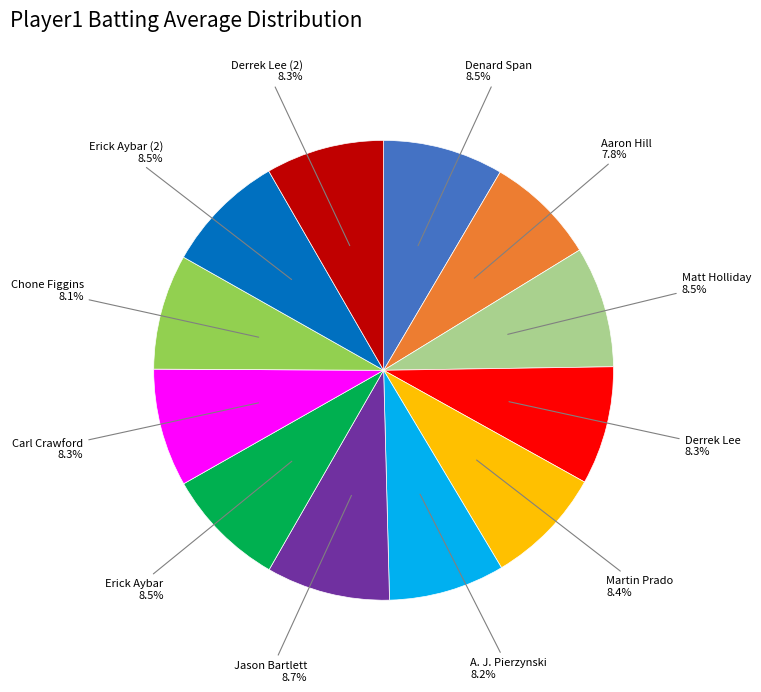

Is there any slice that represents more than half of the pie?

No